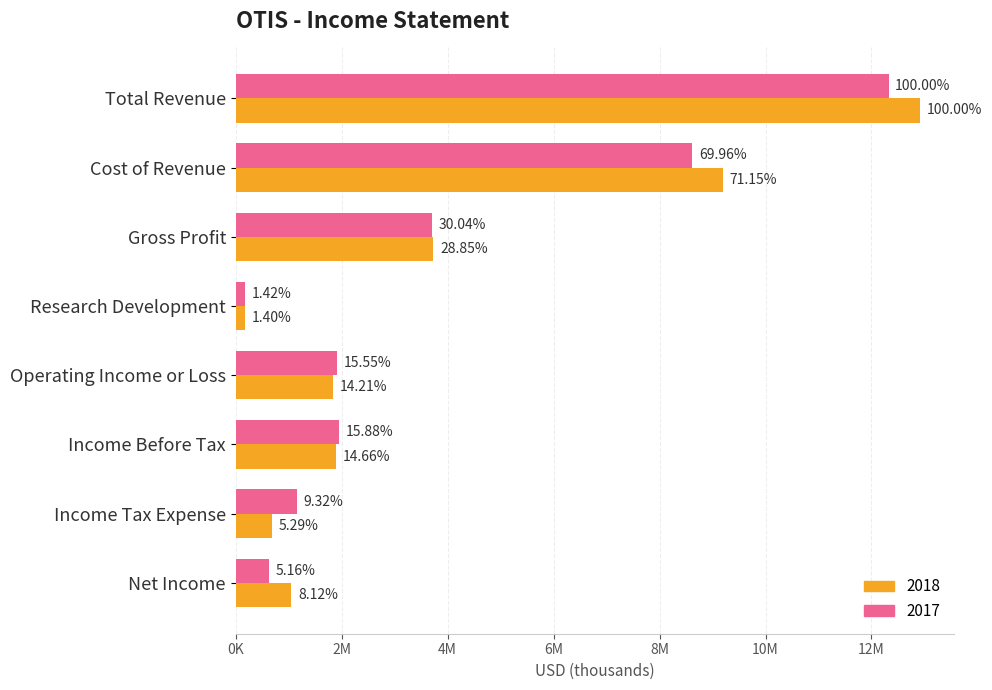

What are all the series names shown in the legend?

2018, 2017